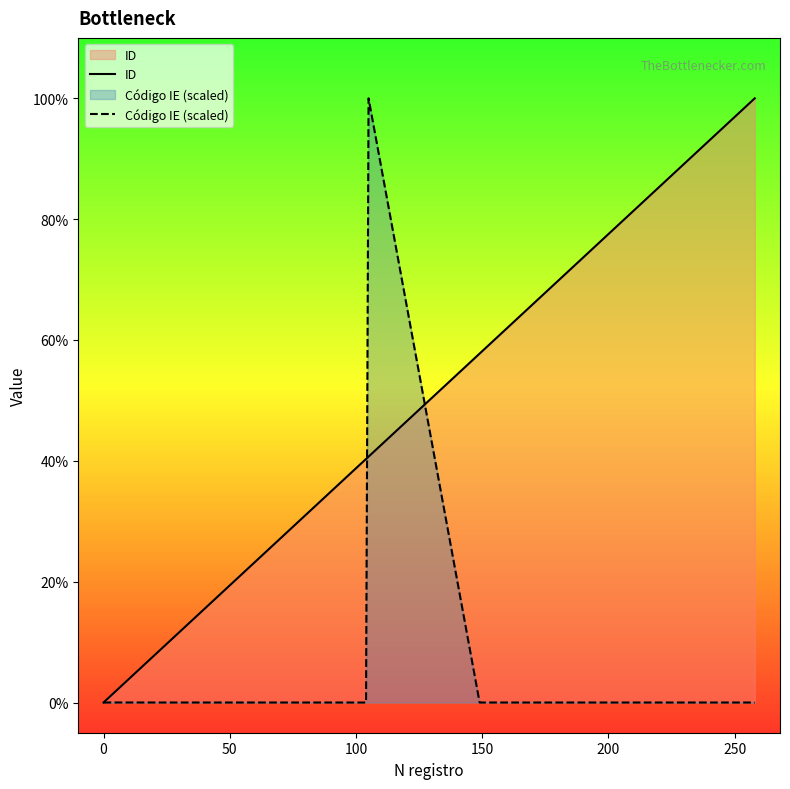

Does the chart display data point markers on the line(s)?

No